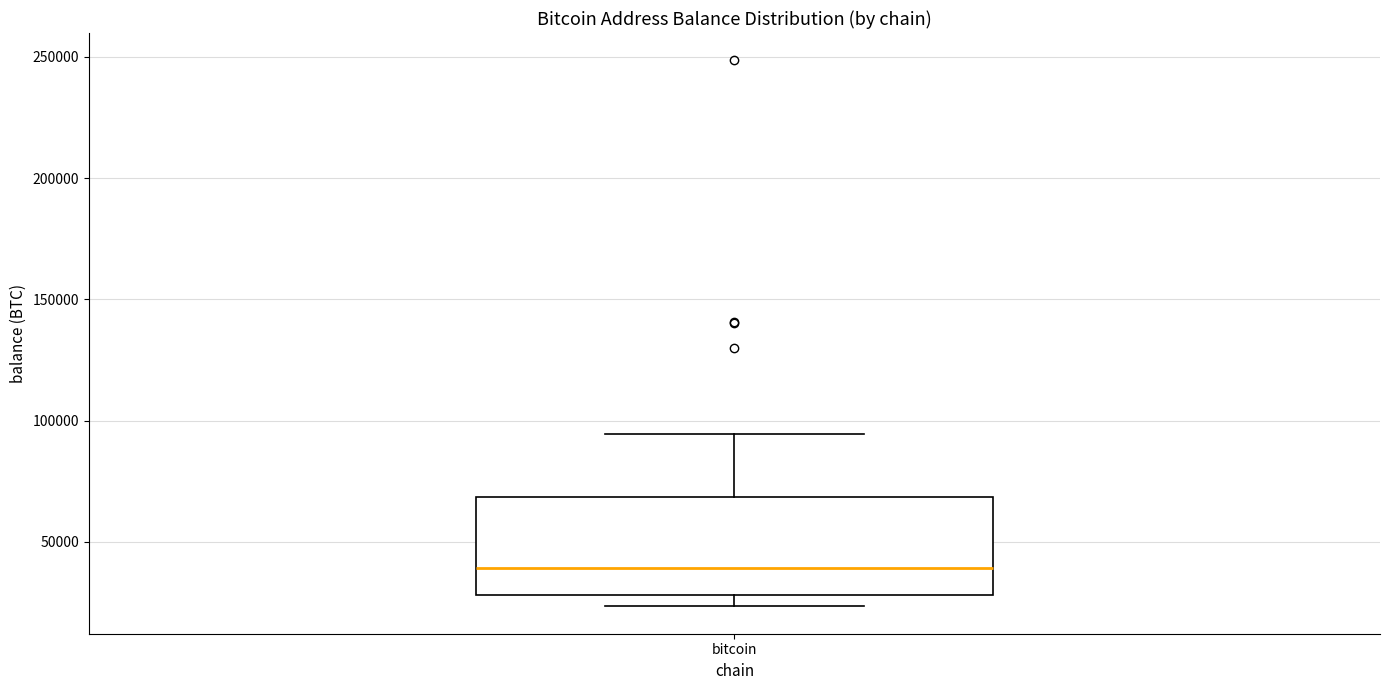

Transcribe this box plot: give where the median line is, the range the box spans, and where the two whiskers end, as read against the y-axis. The values are not printed on the chart, so give them approximately, as read against the axis.

median 40000, box 30000 to 70000, whiskers 25000 to 95000